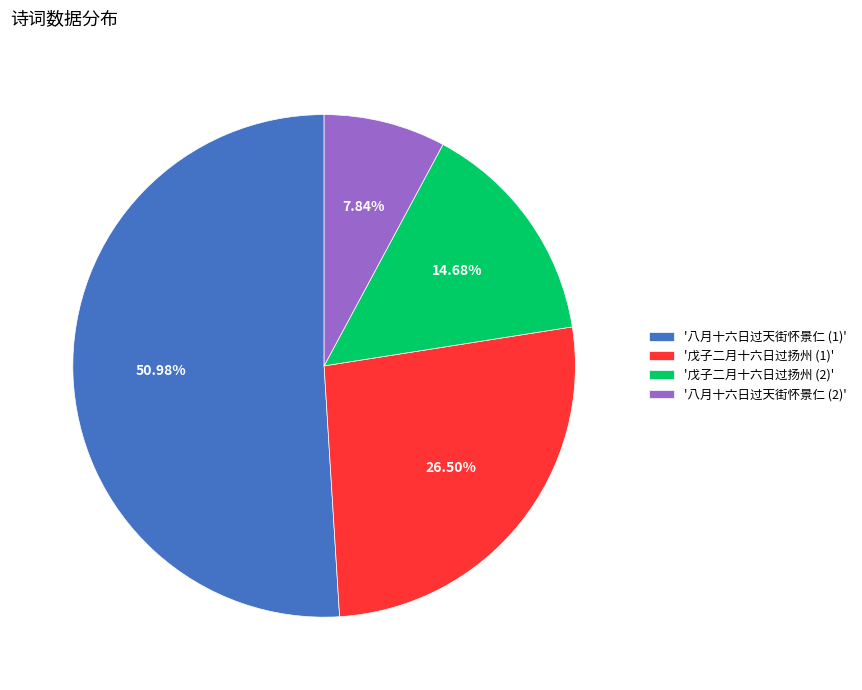

Is the sum of '戊子二月十六日过扬州 (1)' and '戊子二月十六日过扬州 (2)' greater than half?

No